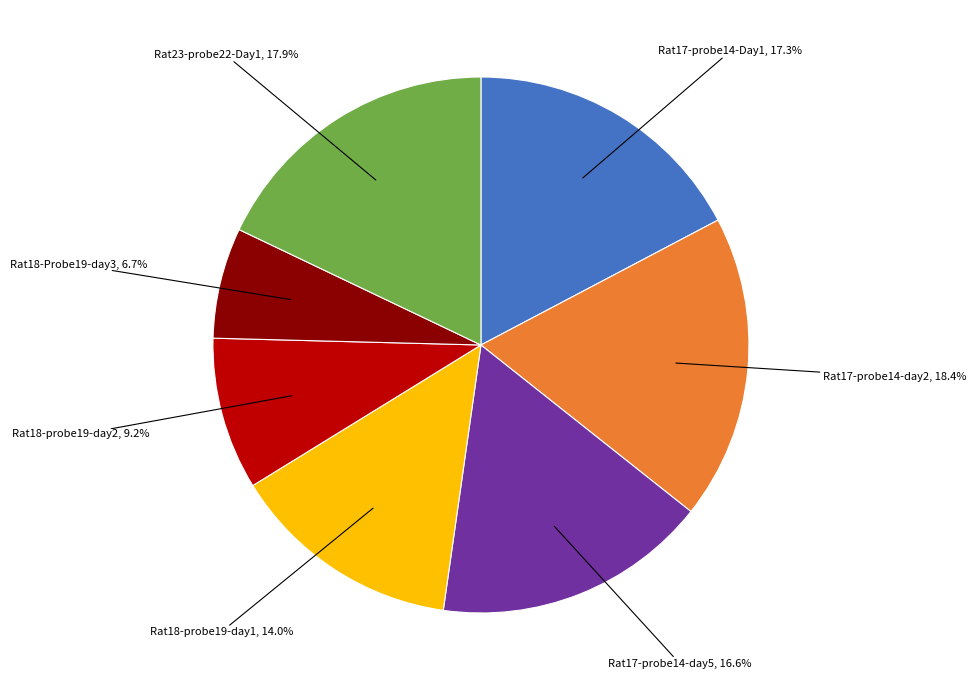

How many segments does this pie chart have?

7